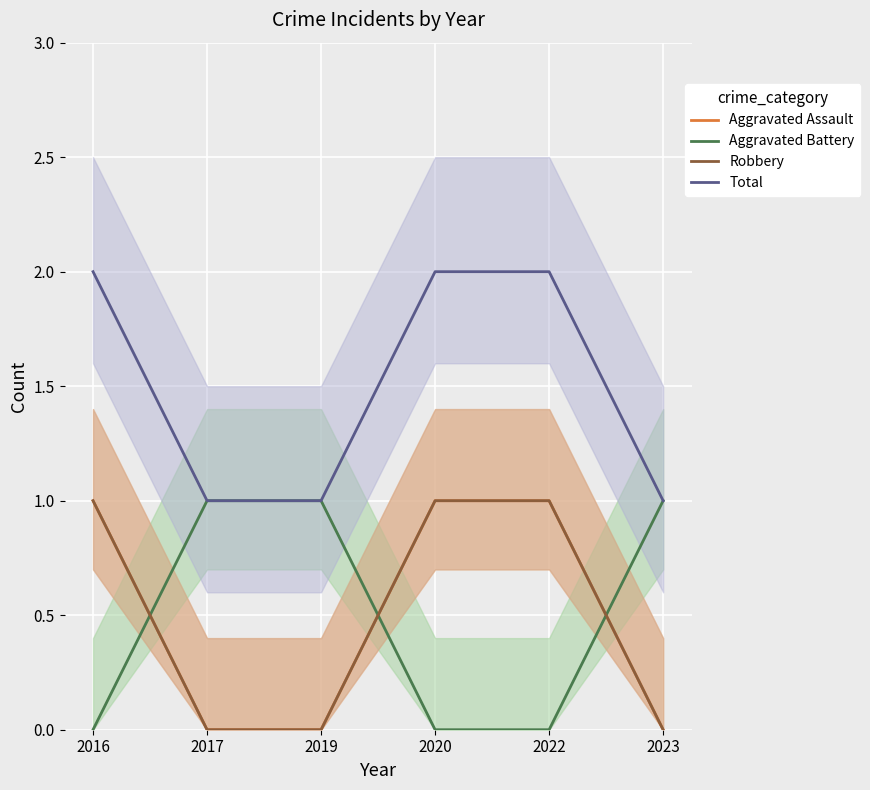

What is the maximum value for Aggravated Battery?

1